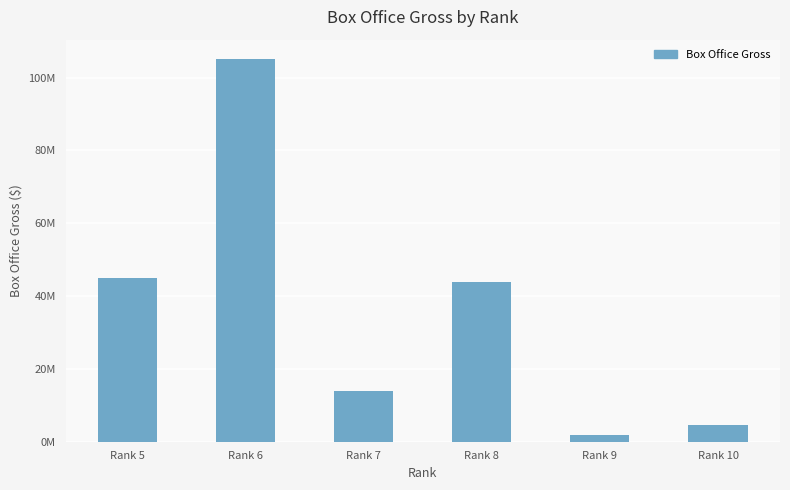

Which category has the lowest value across all series?

Rank 9